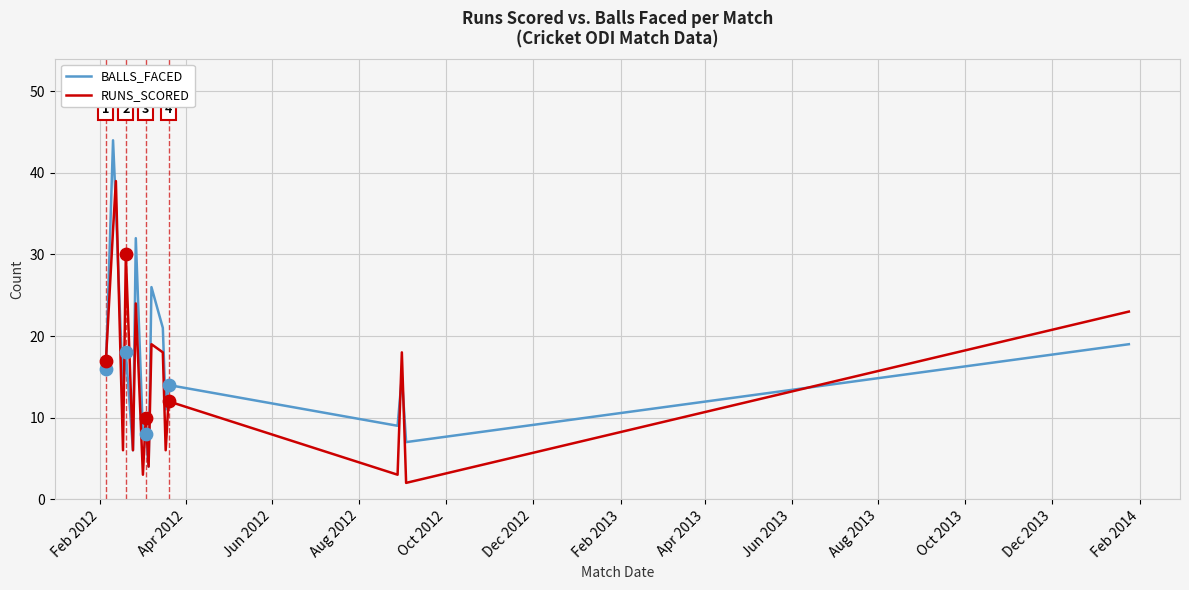

Which series has the largest range (max minus min)?

BALLS_FACED